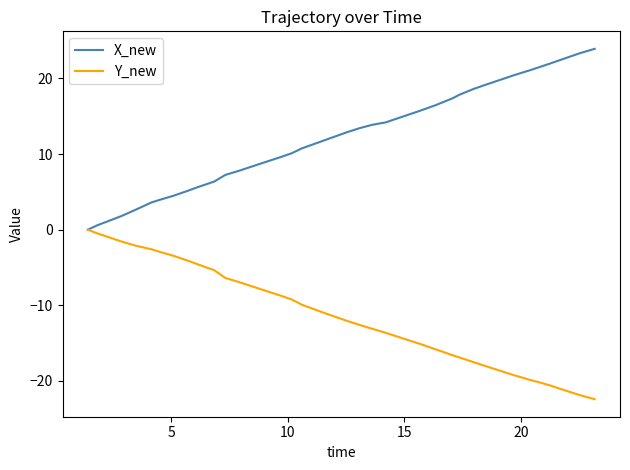

List the series in order of their overall mean, highest first.

X_new, Y_new